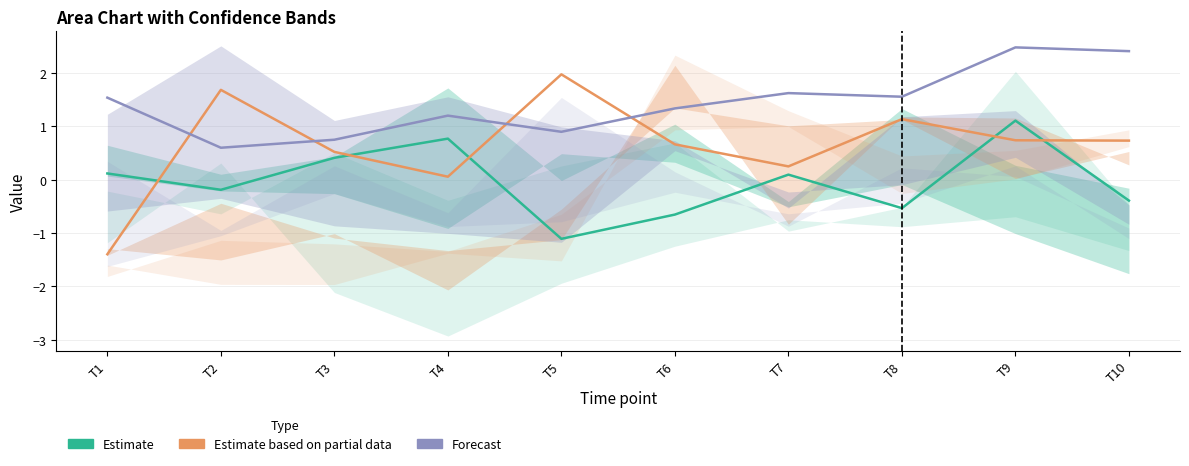

Which category has the highest value across all series?

T9